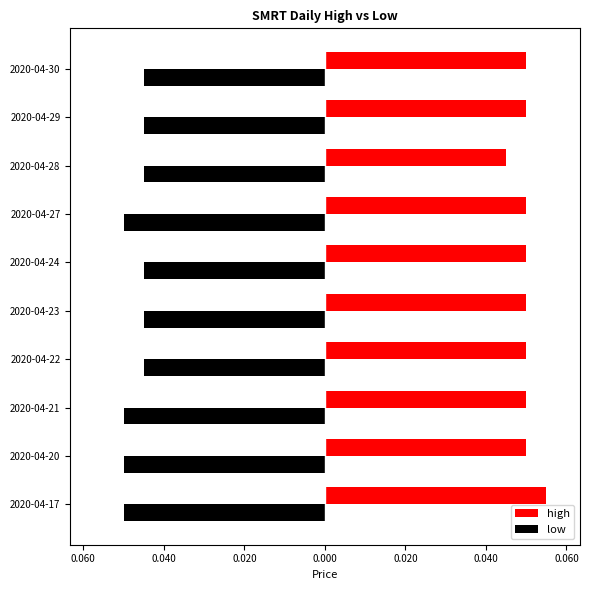

What are all the series names shown in the legend?

high, low